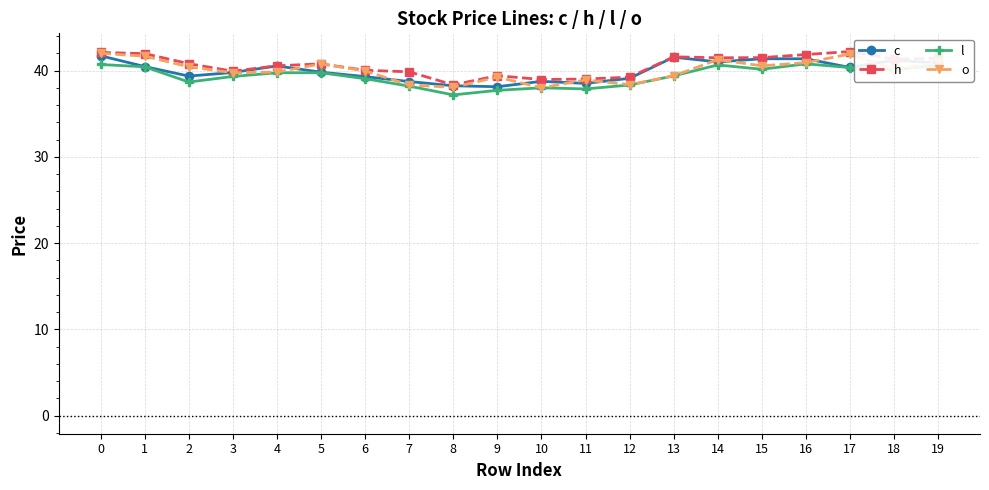

True or false: l has more than 0 points higher than both neighbors.

True